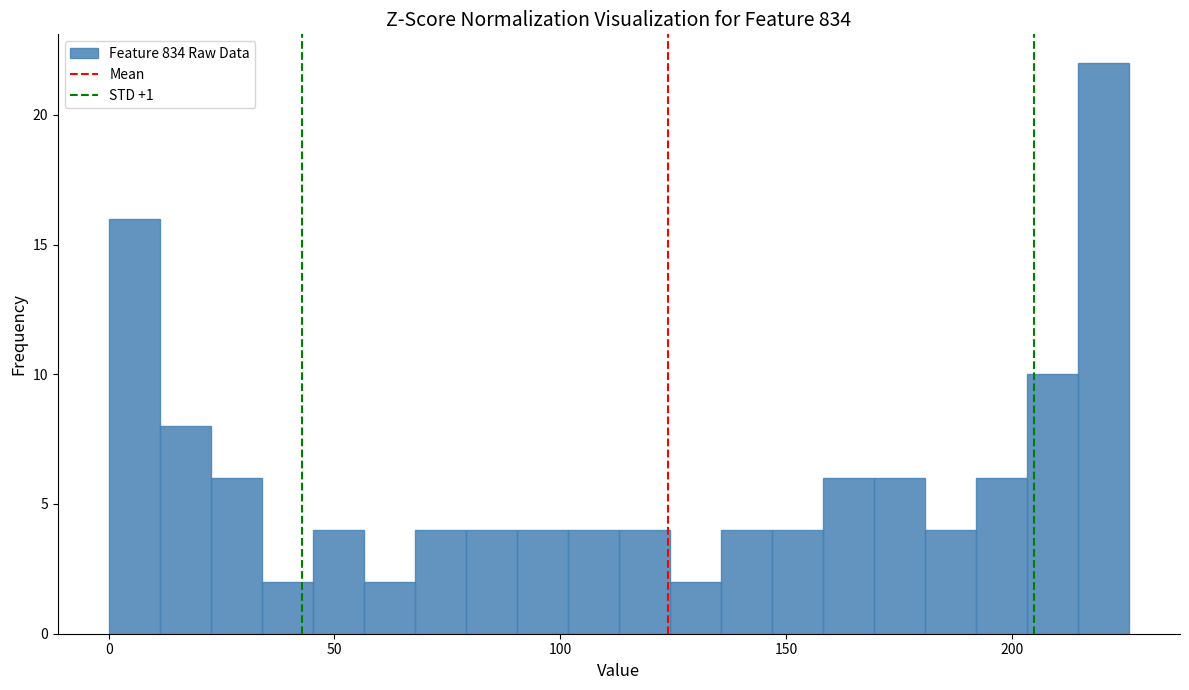

Read against the x-axis, roughly where is the centre of the tallest bar?

220